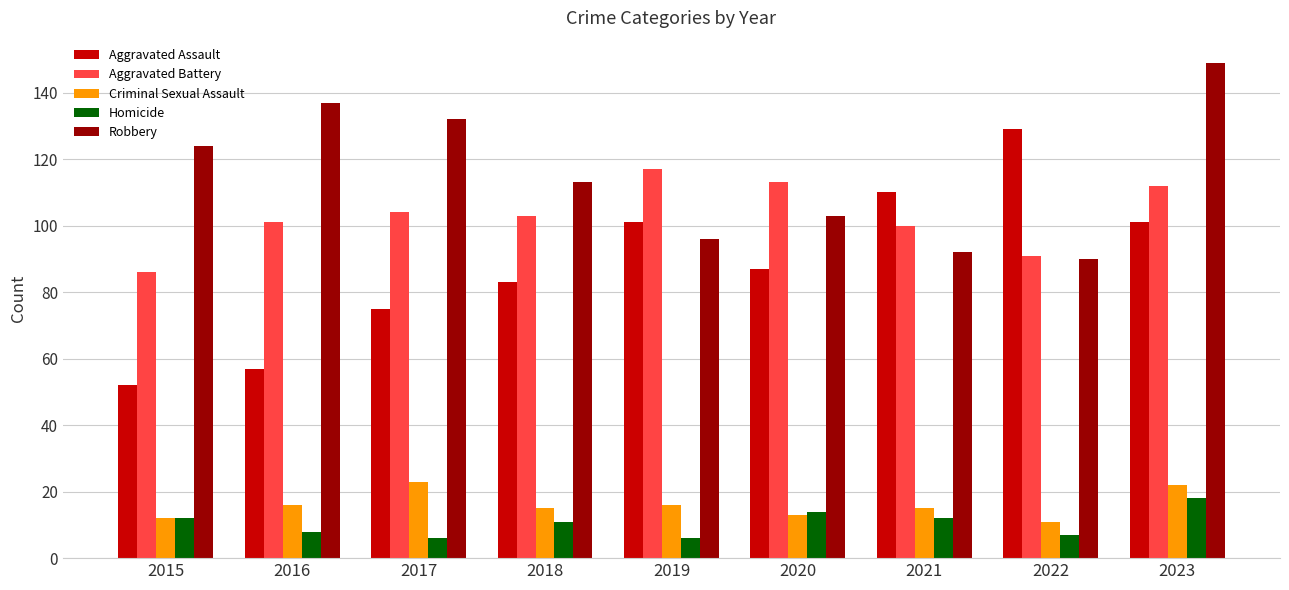

What are all the series names shown in the legend?

Aggravated Assault, Aggravated Battery, Criminal Sexual Assault, Homicide, Robbery